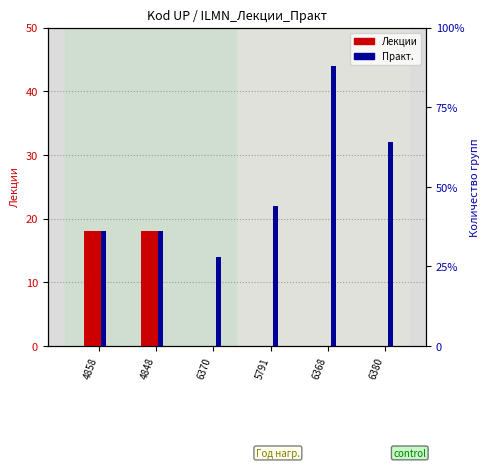

How many groups of bars are there?

6